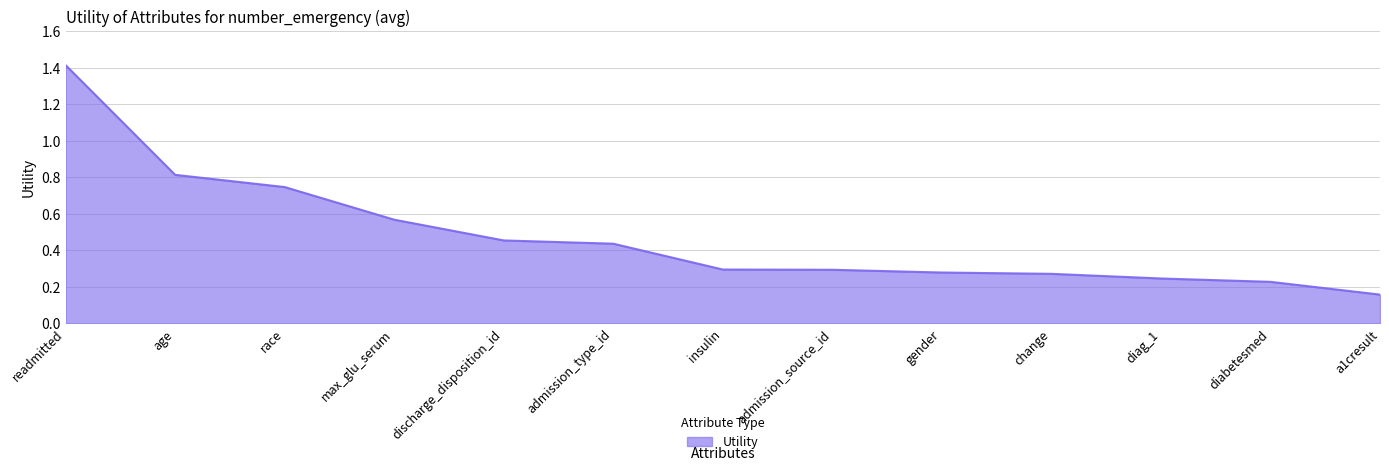

Which category has the lowest value across all series?

a1cresult